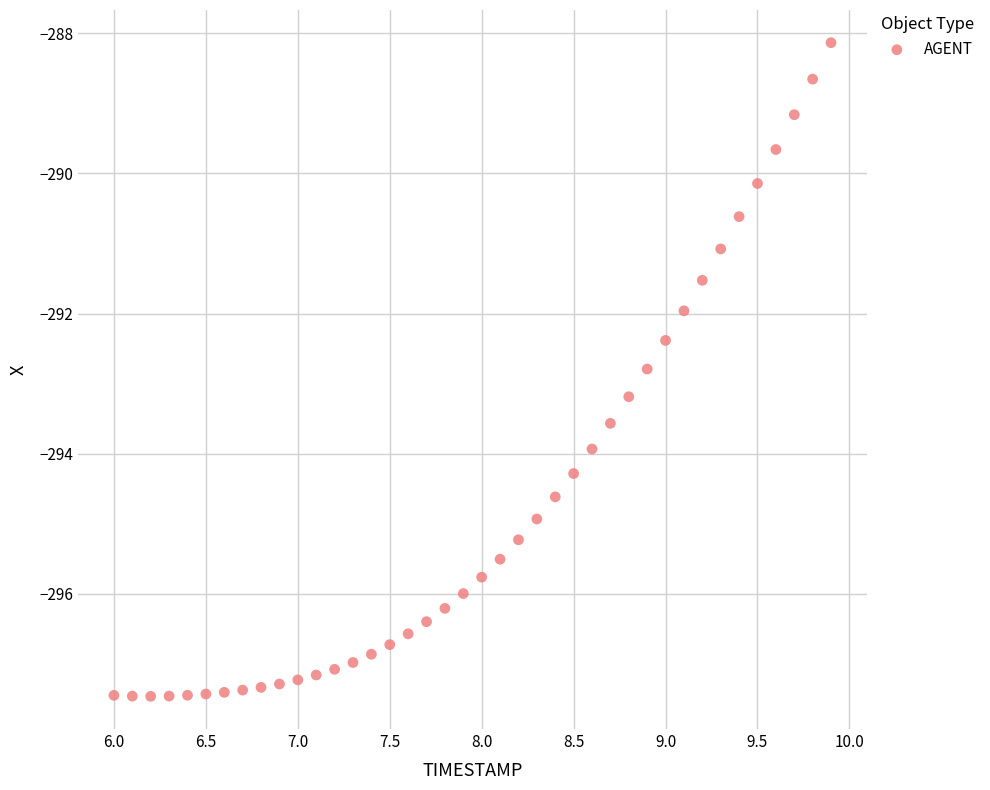

What is the range of Y values (max minus min)?

9.3